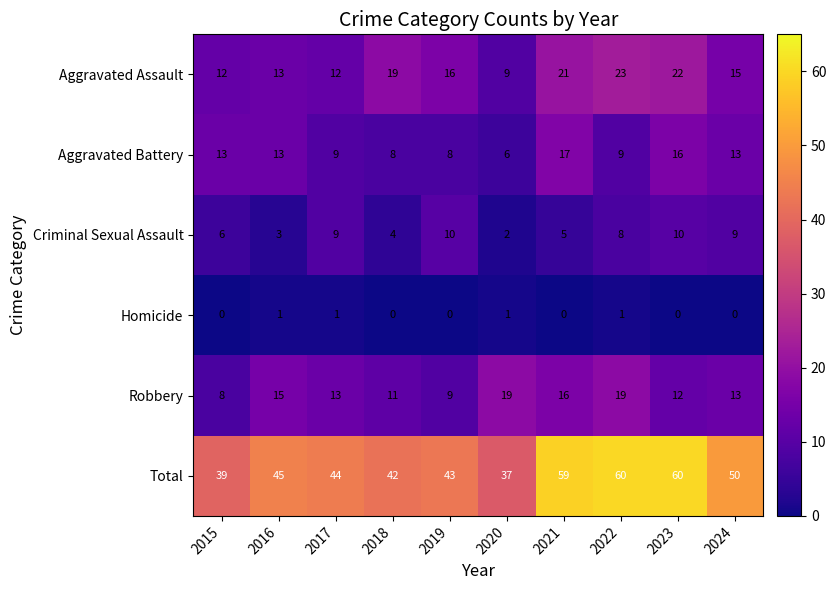

The Robbery series shows 5 at 2019. True or false?

False